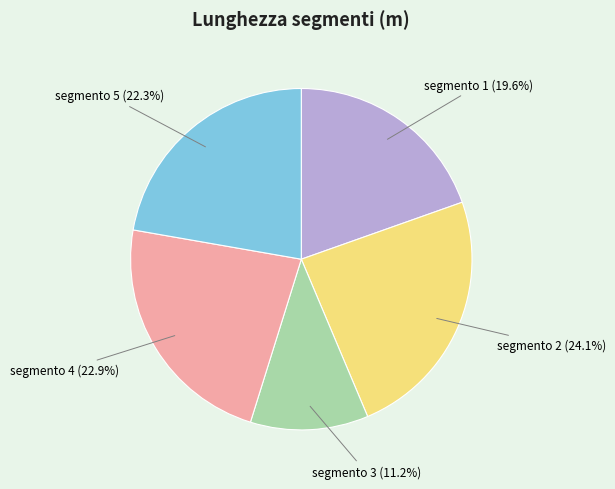

True or false: segmento 1 accounts for 30% of the total.

False